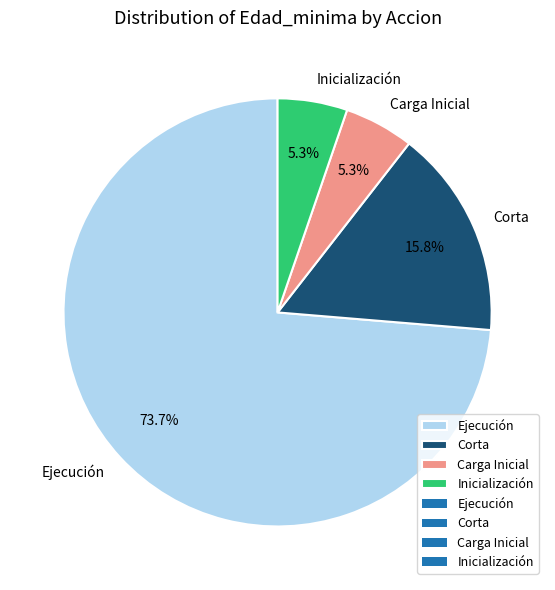

How many slices are in this pie chart?

4